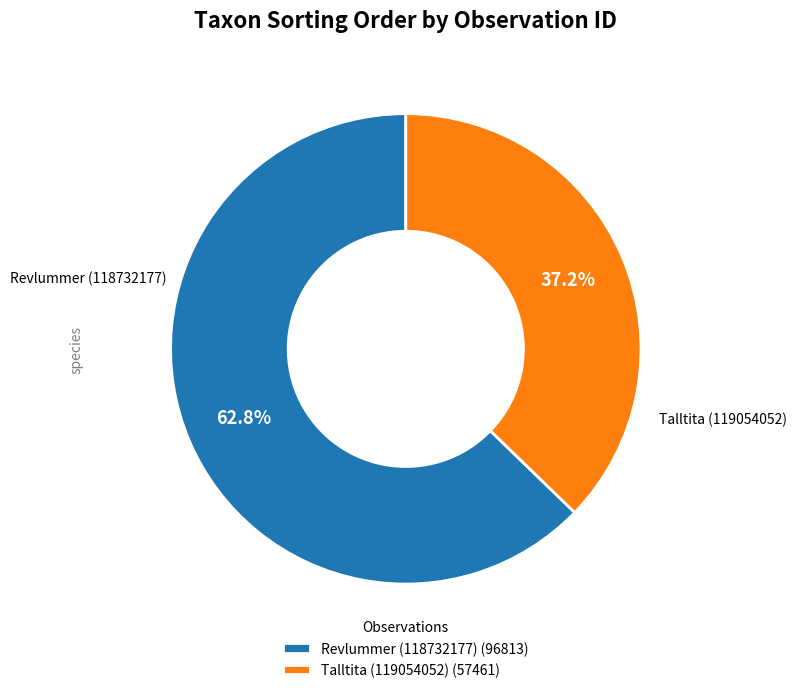

What percentage is NOT represented by Revlummer (118732177) (96813)?

37.2%